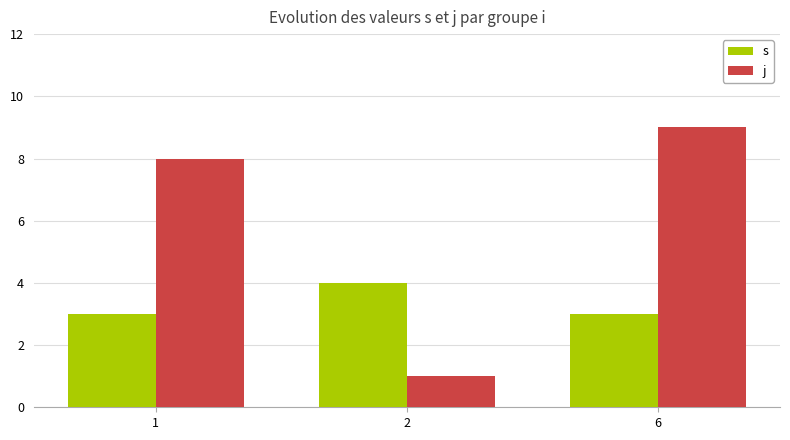

How many values in the j series are below 8?

1